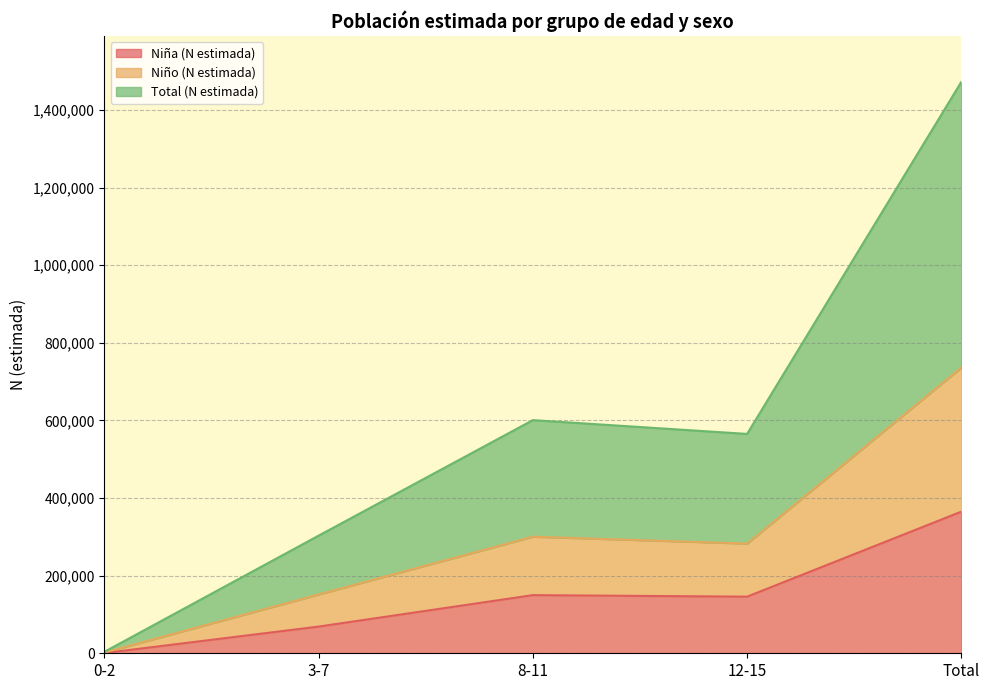

List the series in order of their peak value, highest first.

Total (N estimada), Niño (N estimada), Niña (N estimada)